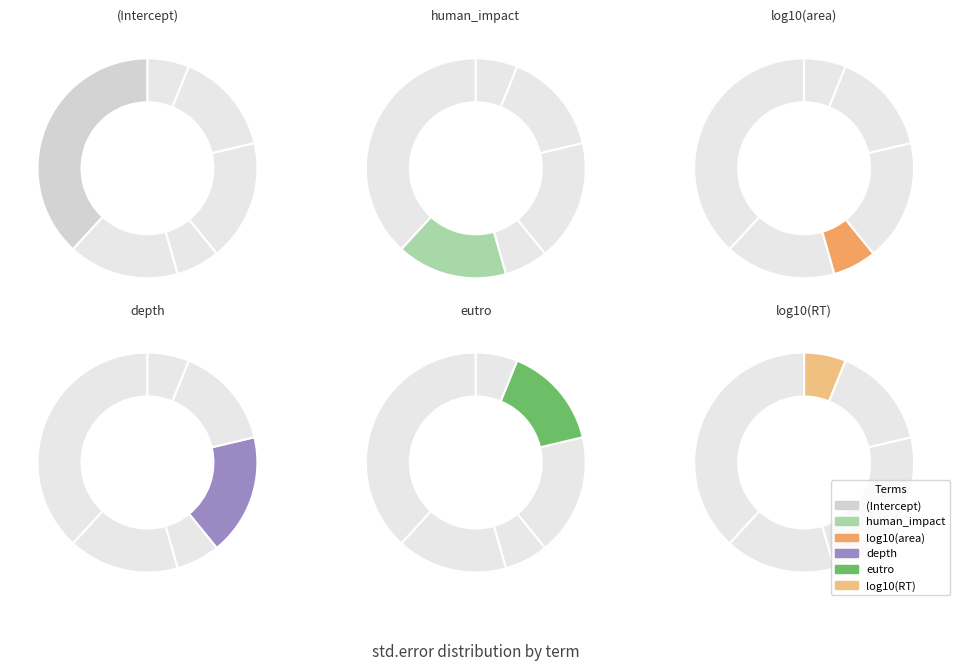

Is there a majority slice in this chart?

No